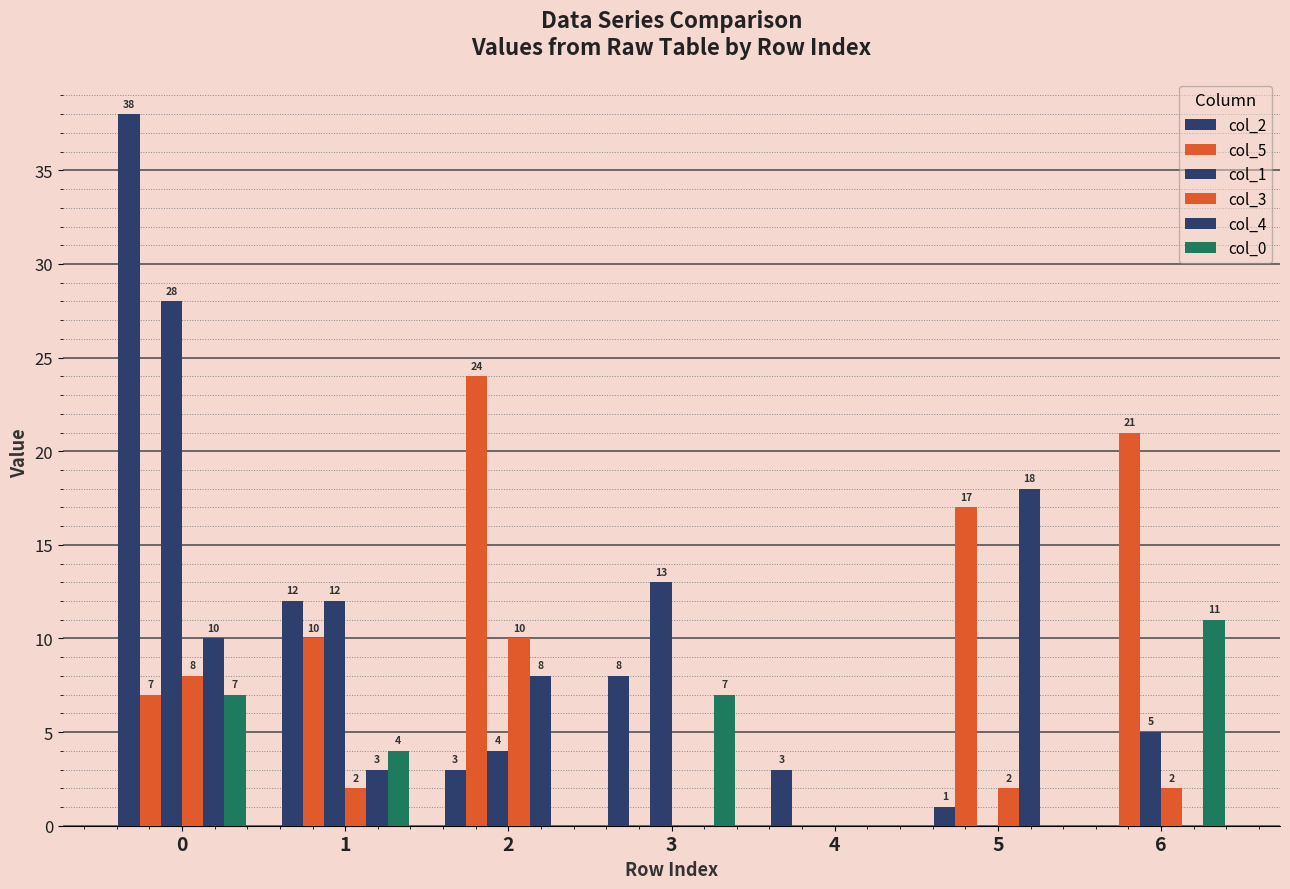

Reading left to right, transcribe all the data shown in this chart.

col_2: 38	12	3	8	3	1	0
col_5: 7	10	24	0	0	17	21
col_1: 28	12	4	13	0	0	5
col_3: 8	2	10	0	0	2	2
col_4: 10	3	8	0	0	18	0
col_0: 7	4	0	7	0	0	11